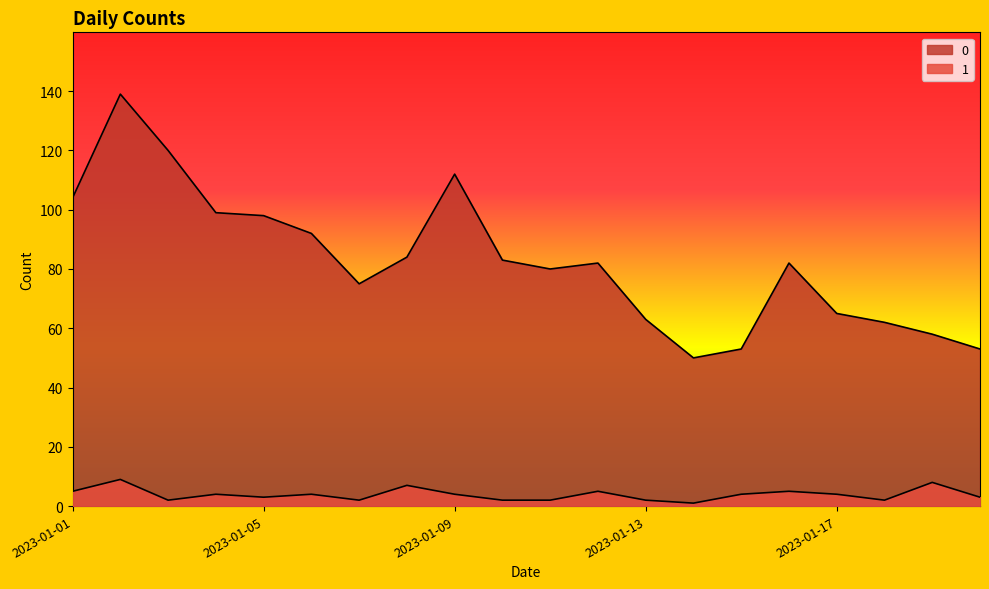

What is the difference between the second highest and second lowest values in the 1 series?

6